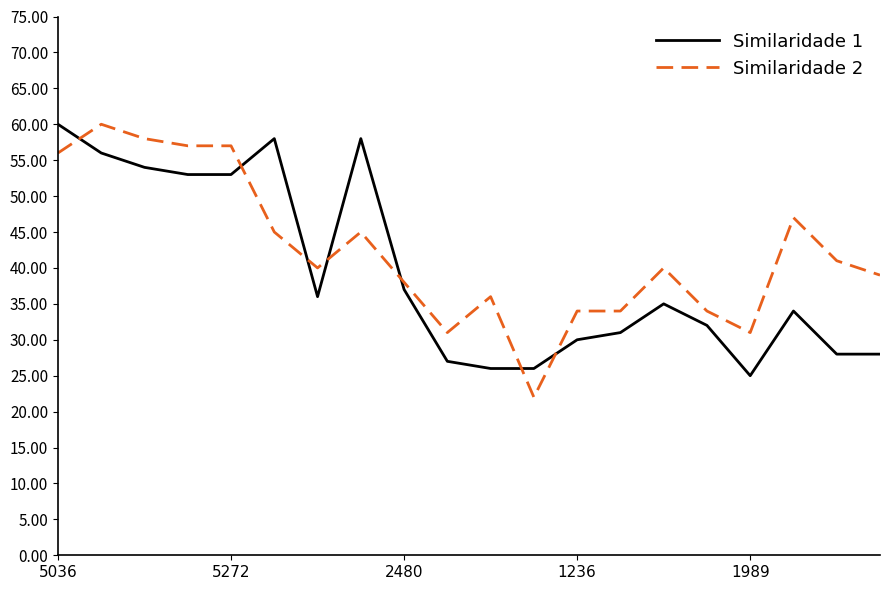

What is the greatest value displayed?

60